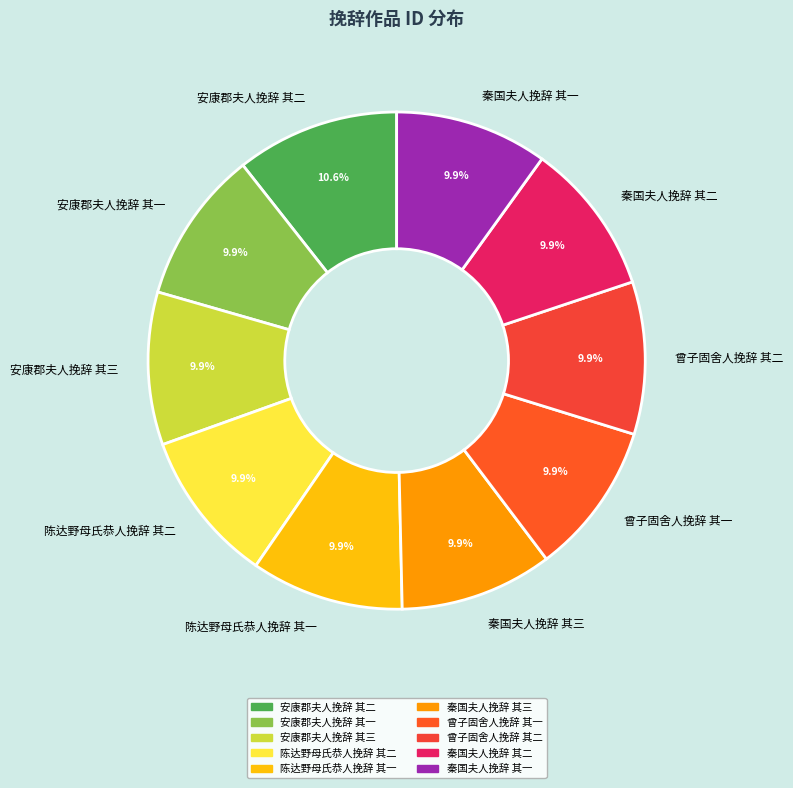

Count the number of slices in the pie.

10